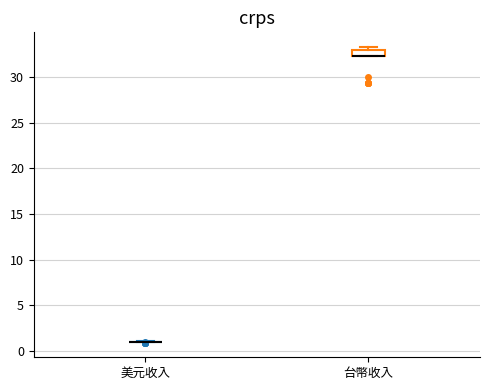

Where is the lower edge of the box for 台幣收入 on the y-axis? The values are not printed on the chart, so give them approximately, as read against the axis.

32.5